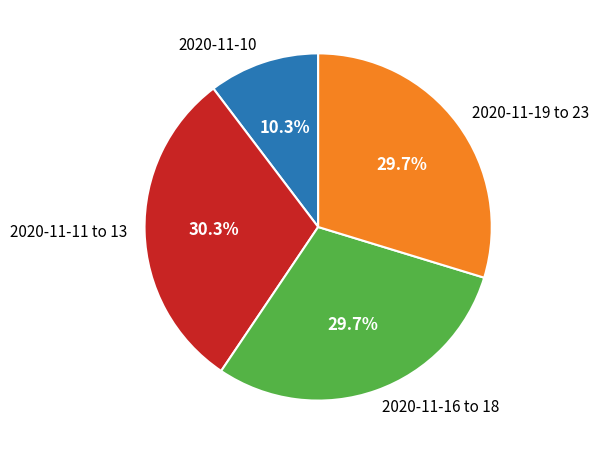

What is the ratio of the value at 2020-11-10 to the value at 2020-11-16 to 18?

0.3